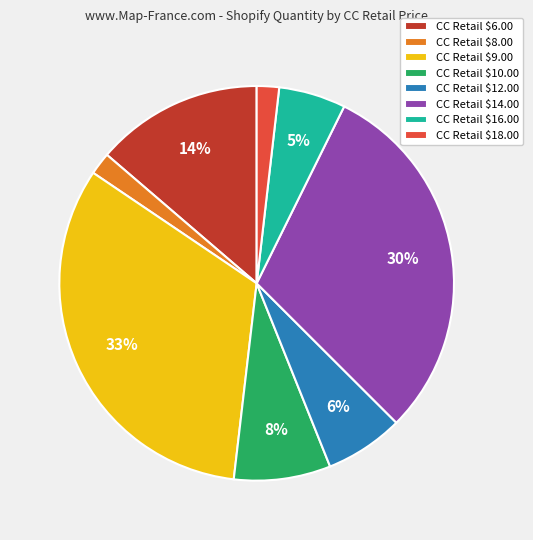

To the nearest percent, what percentage of the pie is CC Retail $14.00?

30%